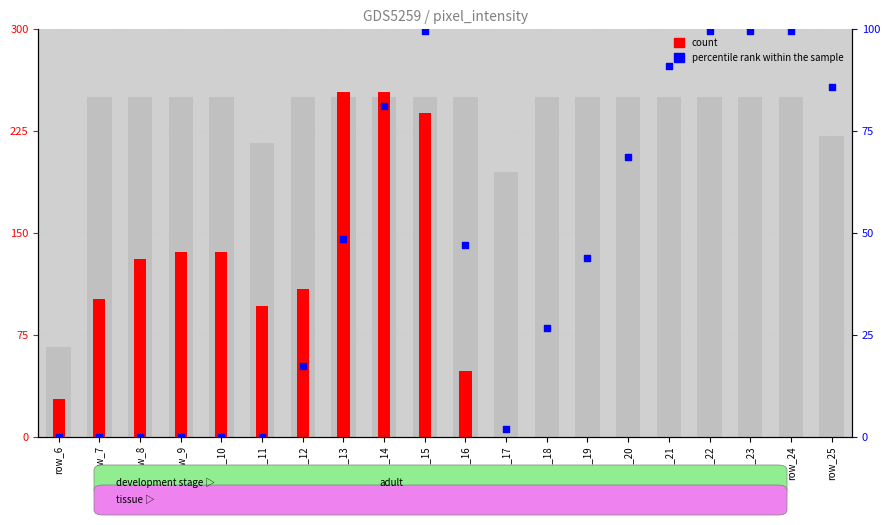

What is the total value across all series at row_20?

68.6